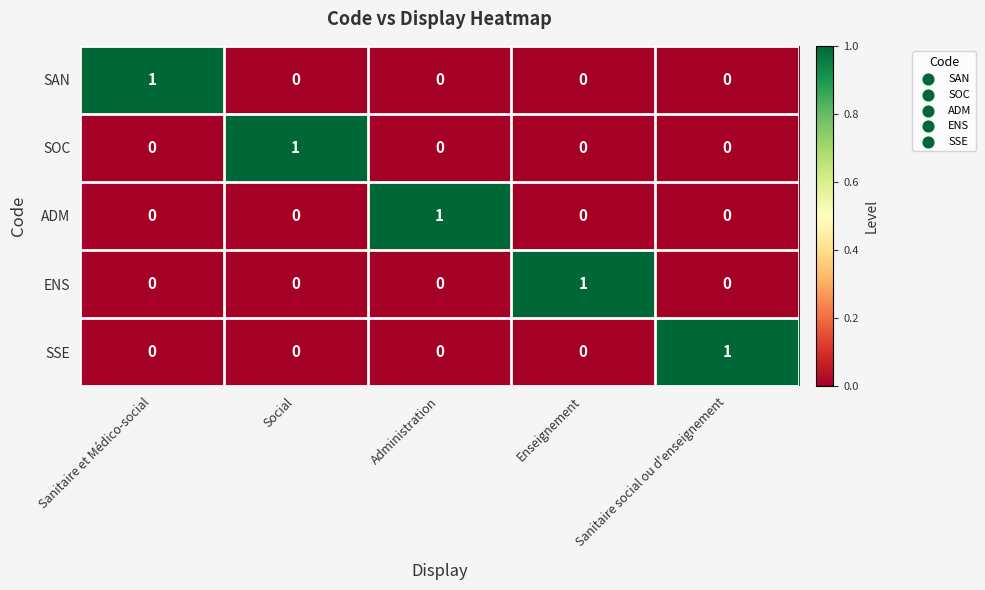

The ADM series shows 1 at Sanitaire et Médico-social. True or false?

False